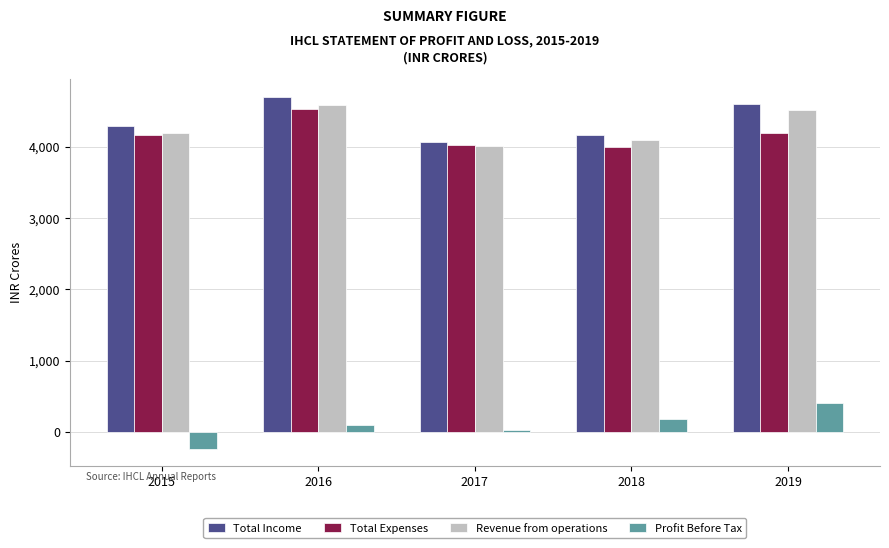

What is the smallest value displayed?

-232.5